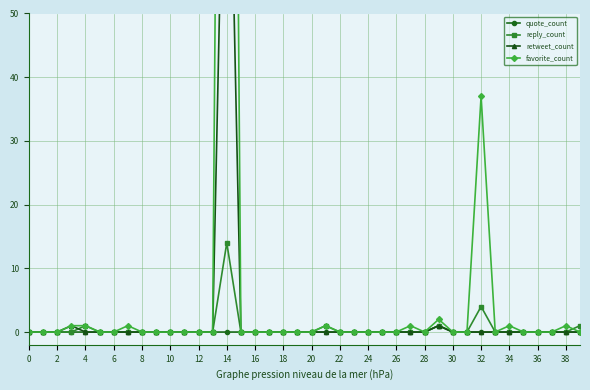

How many series are shown in this chart?

4